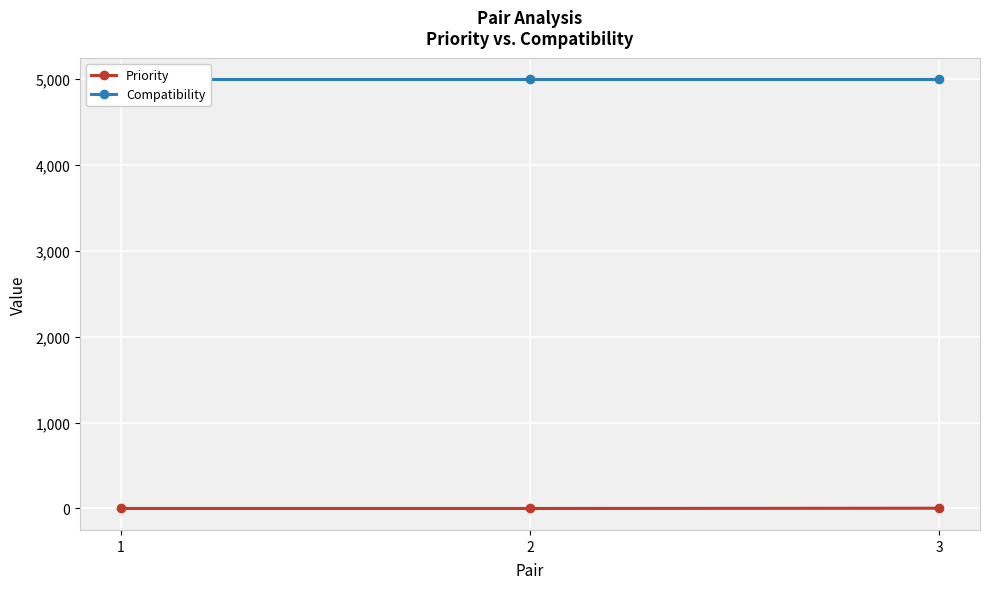

Reading left to right, list all the values displayed in this chart.

Priority: 0	0	3
Compatibility: 5000	5000	5000